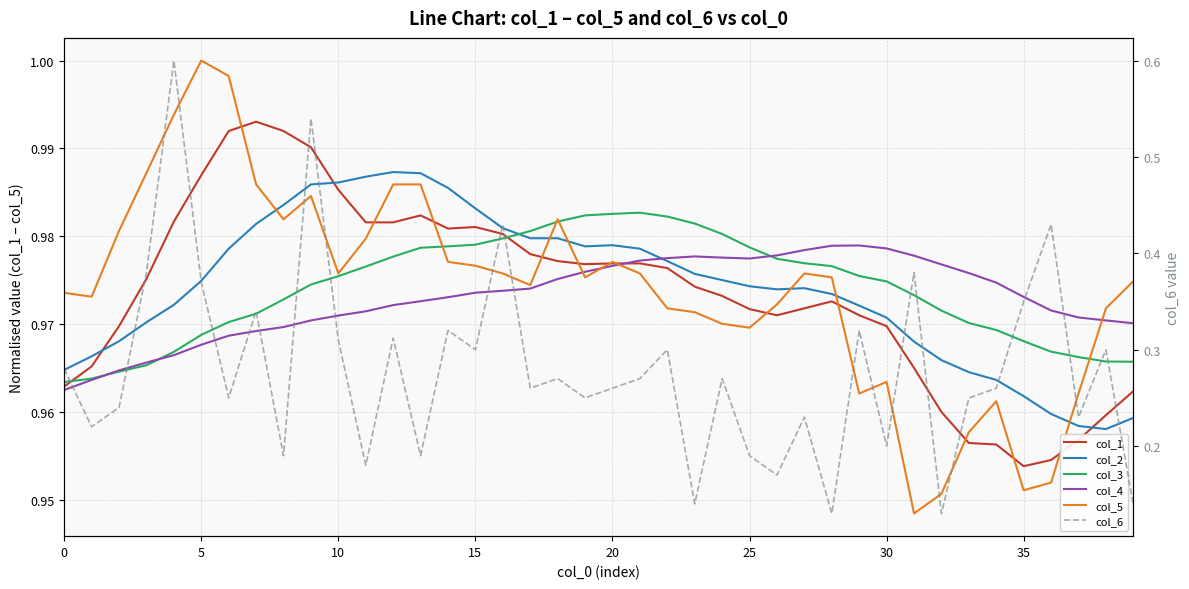

What is the maximum value shown in the chart?

1.0